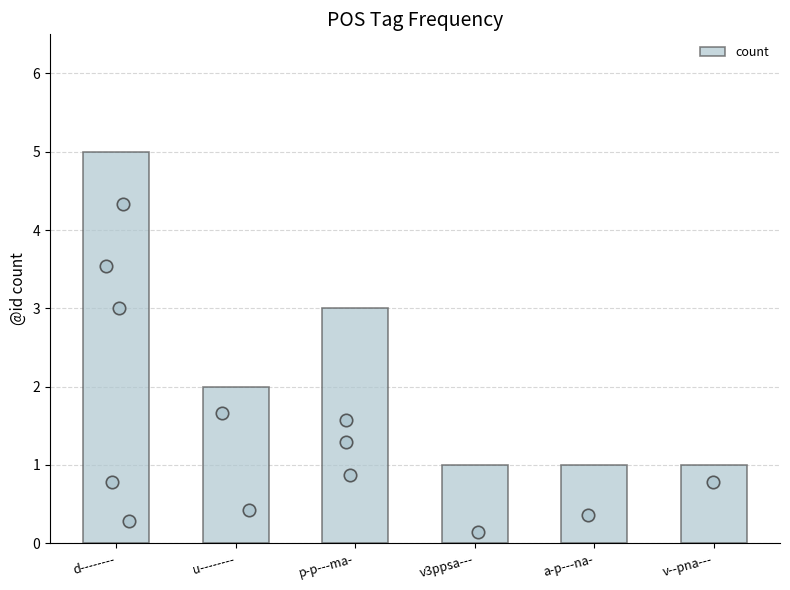

Which has a higher value, v--pna--- or u--------?

u--------